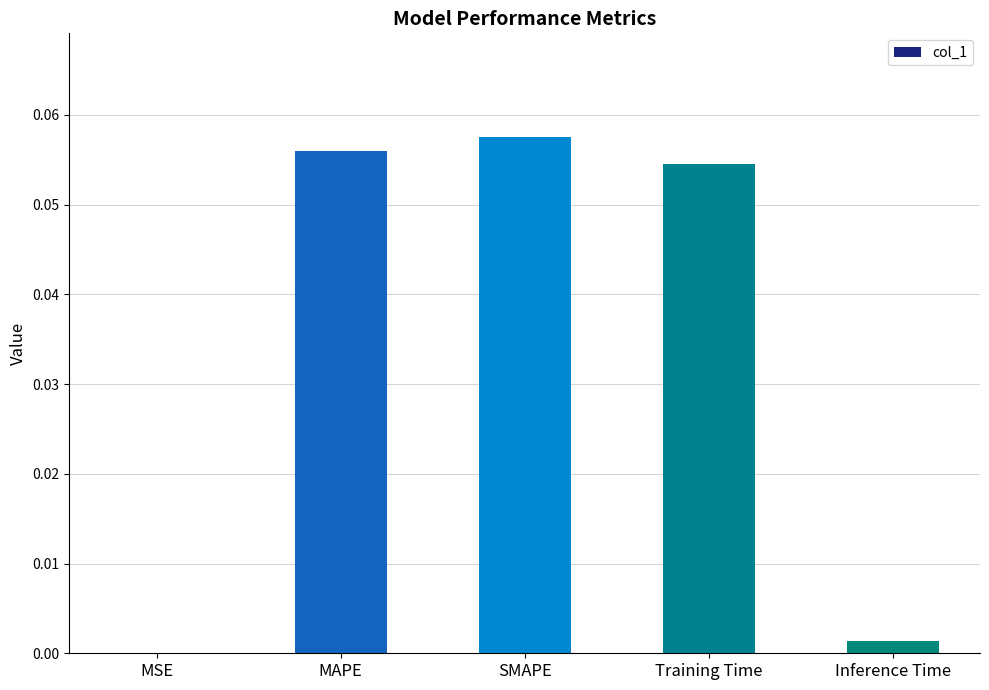

What is the change in value from MAPE to Inference Time?

-0.1